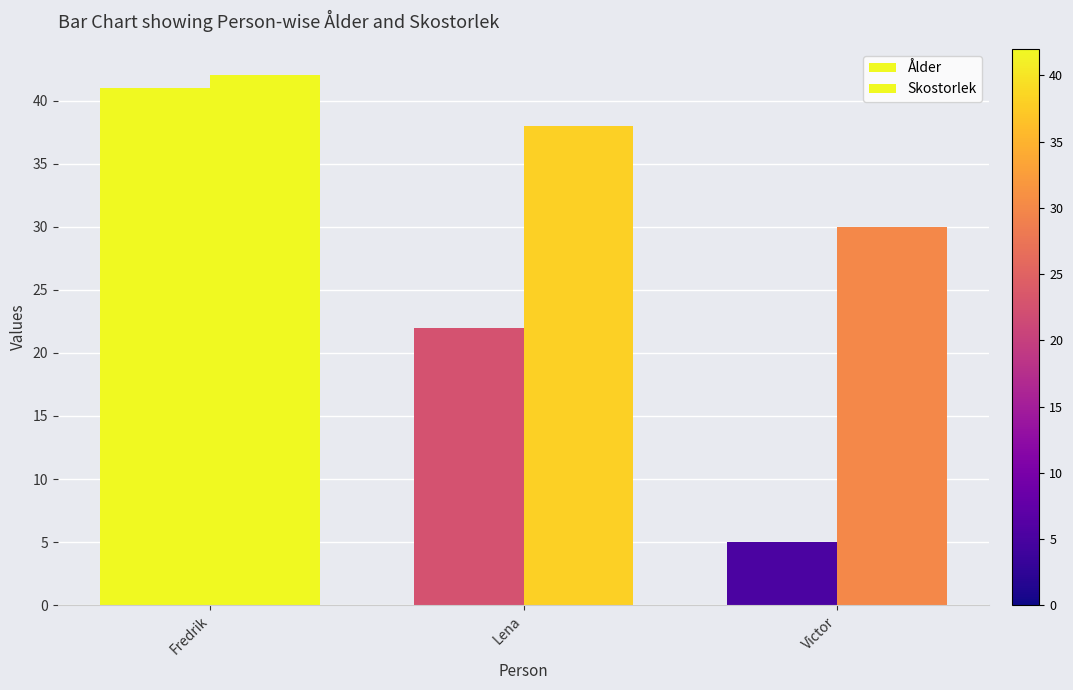

What is the label of the 2nd bar from the right?

Lena